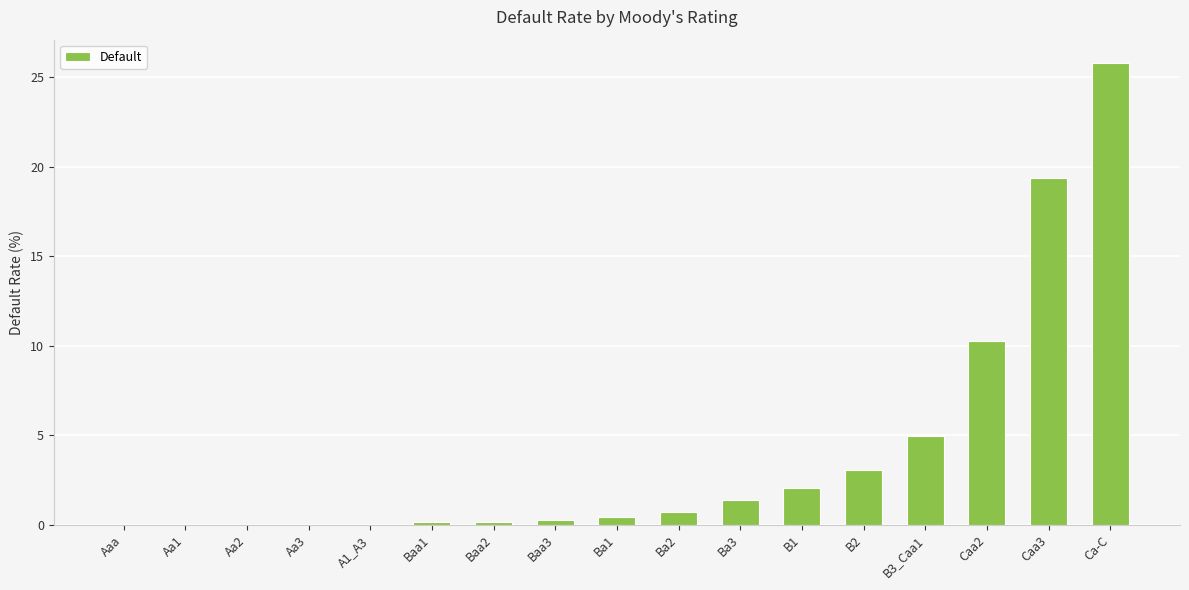

Where is the data nearest to the value 12?

Caa2